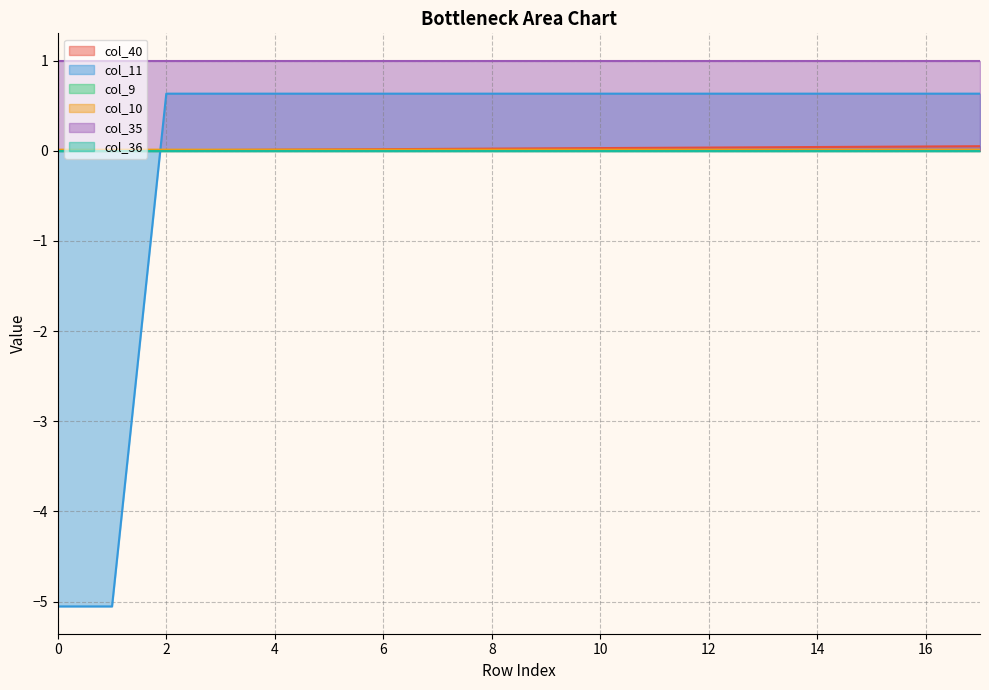

What is the minimum value shown in the chart?

-5.1